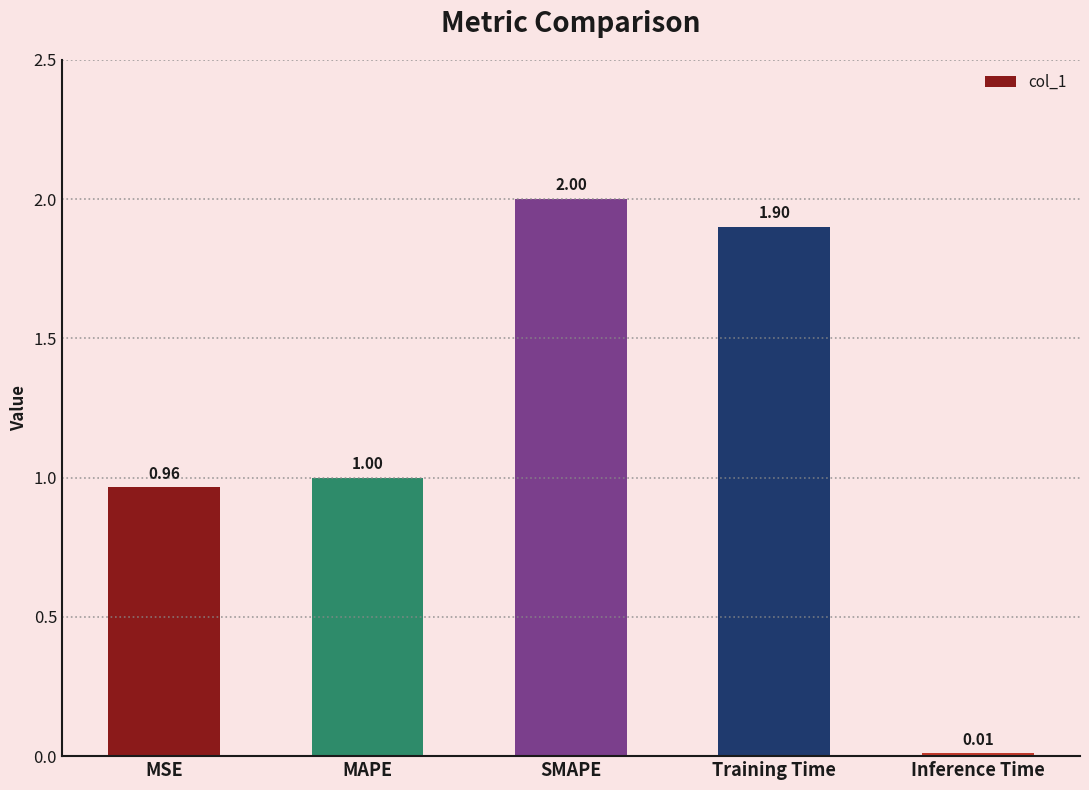

What is the sum of all values?

5.9